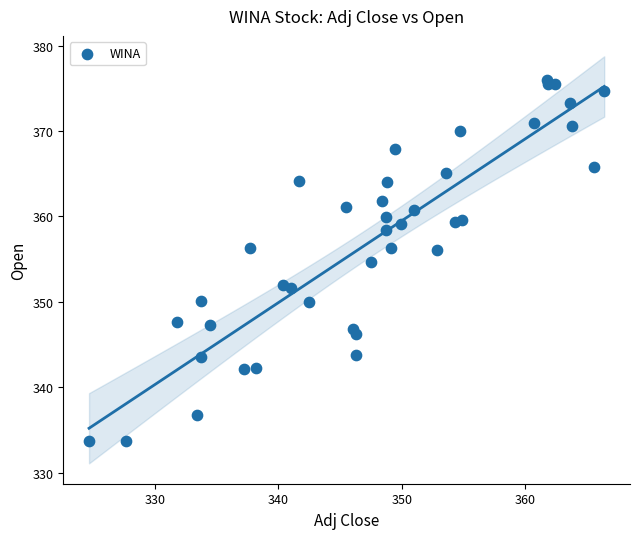

What Y value in the scatter plot is closest to 354?

354.7